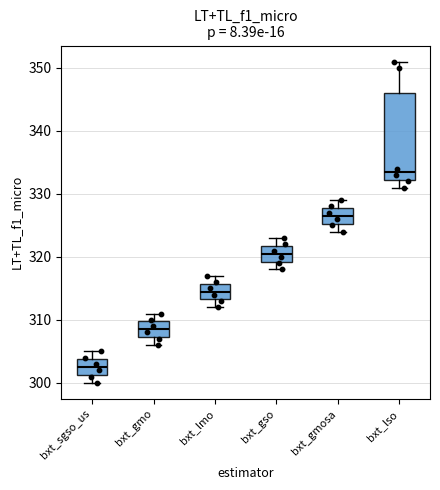

Which box's median line is the highest?

bxt_lso